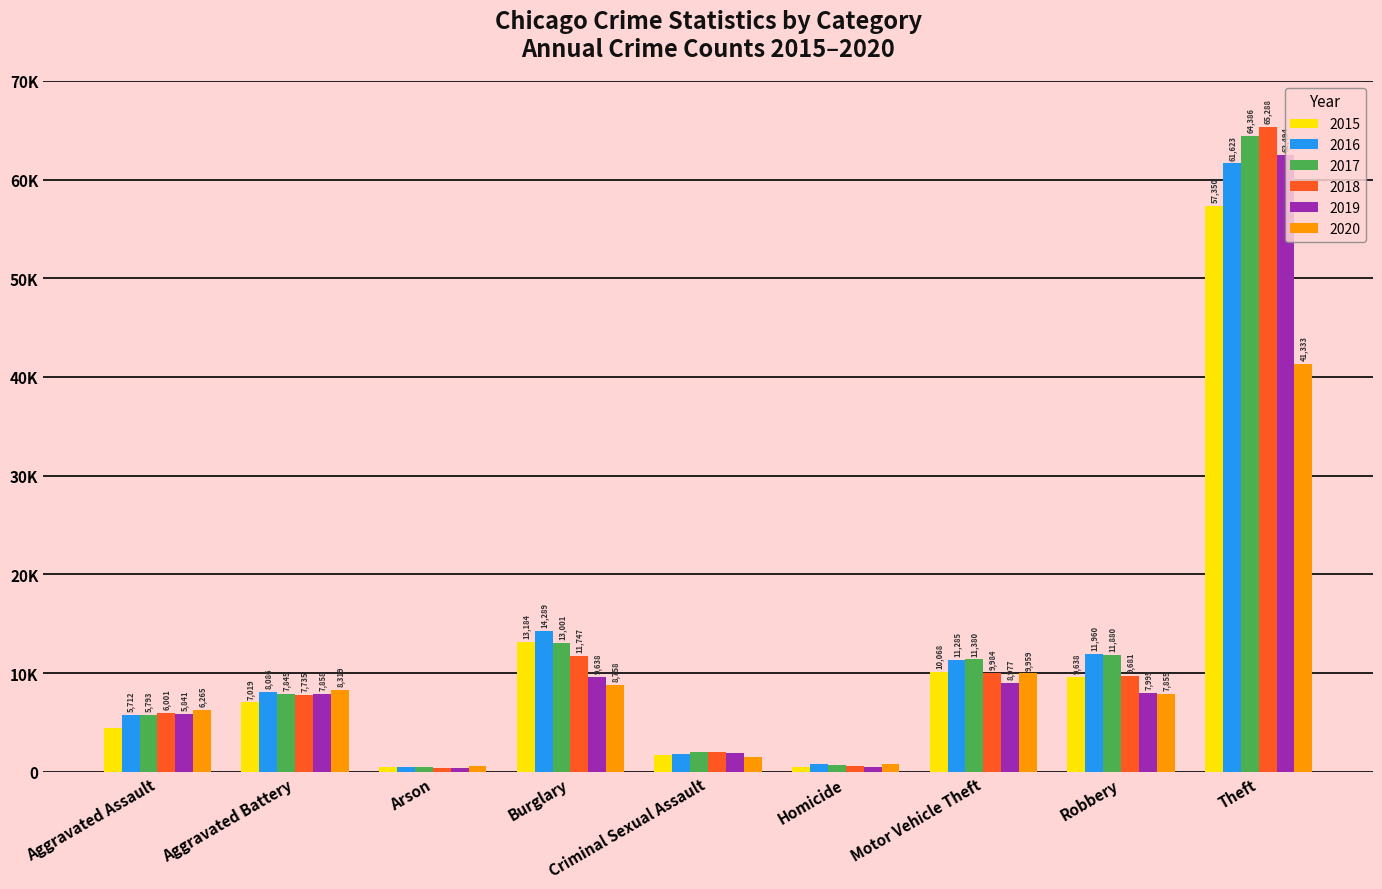

What is the lowest value of the 2016 series?

515